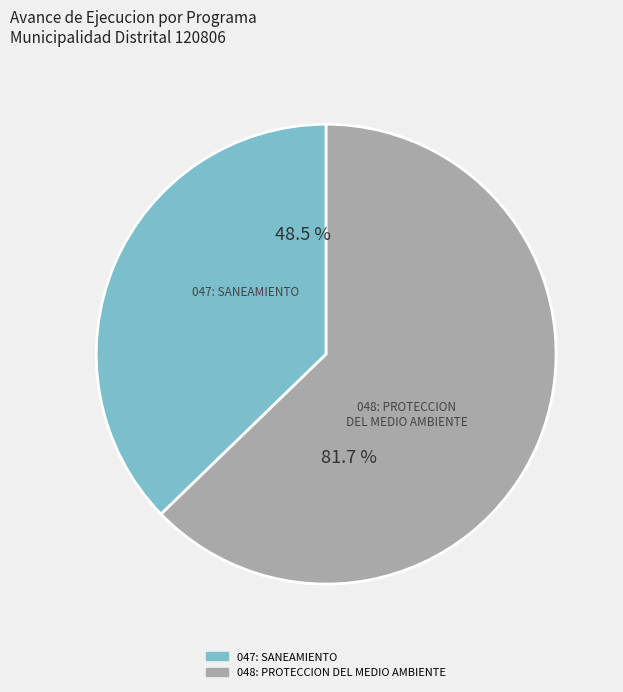

True or false: 048: PROTECCION DEL MEDIO AMBIENTE accounts for 58% of the total.

False